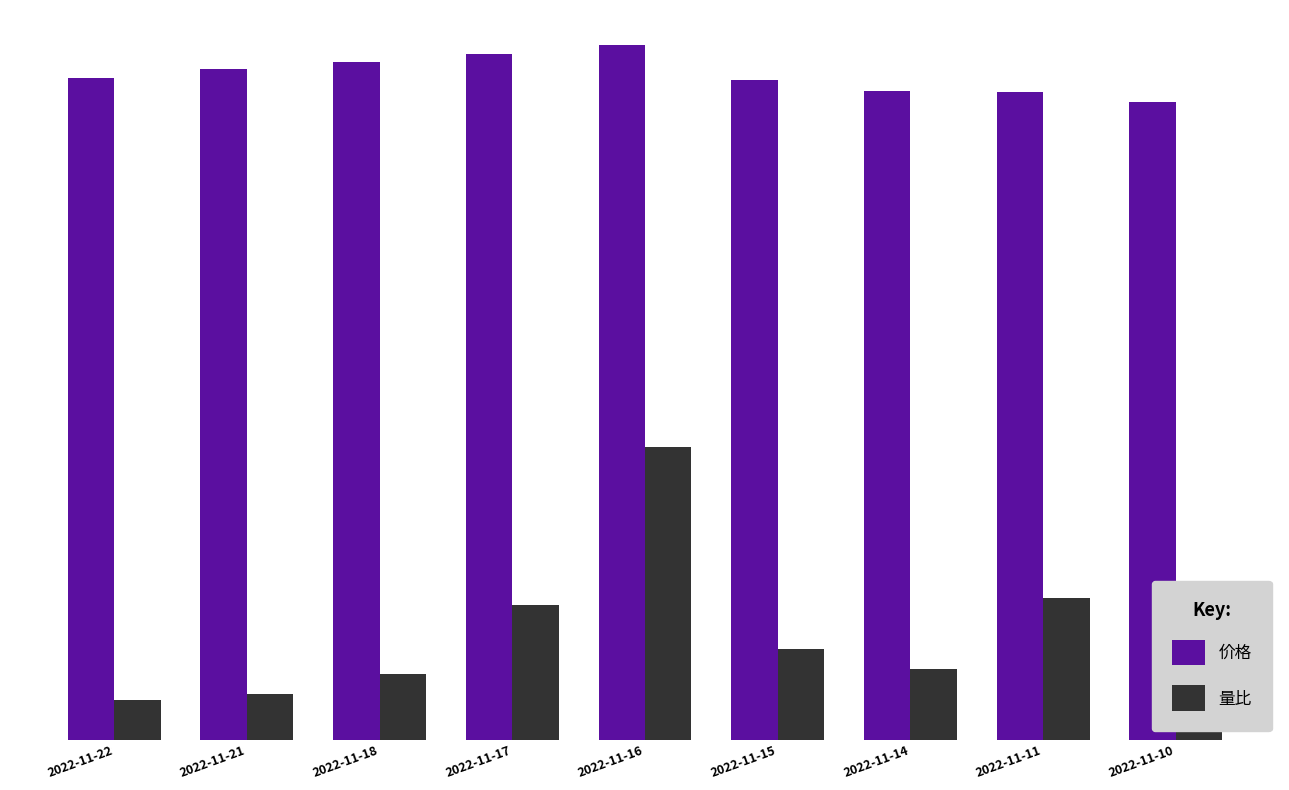

What is the spread (max minus min) of values at 2022-11-10?

6.5